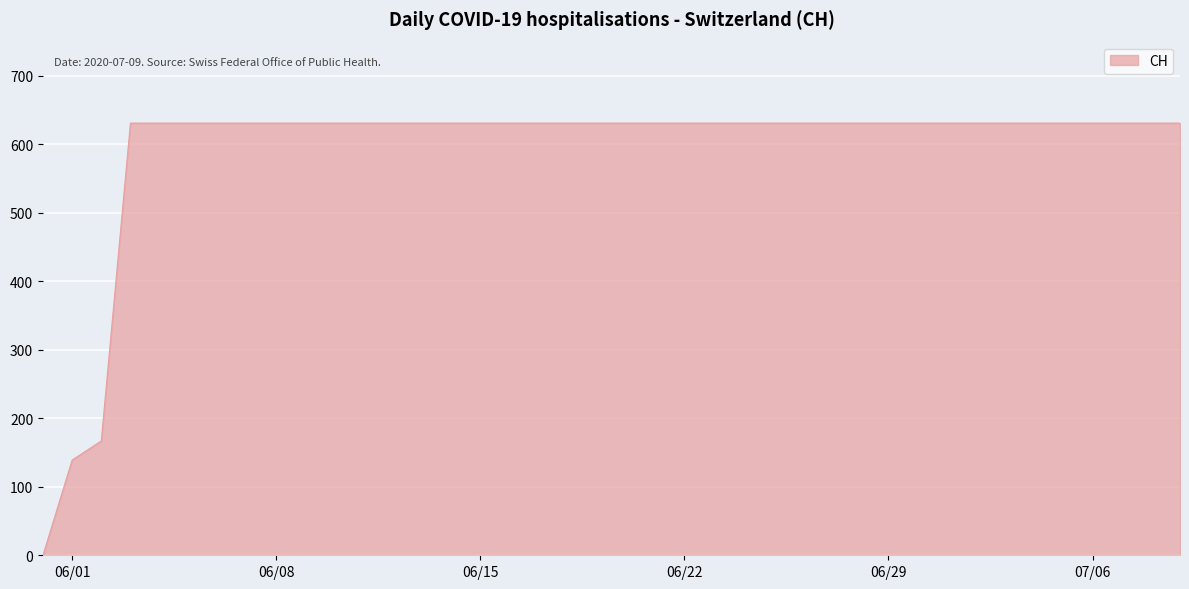

What is the difference between the maximum and minimum values?

631